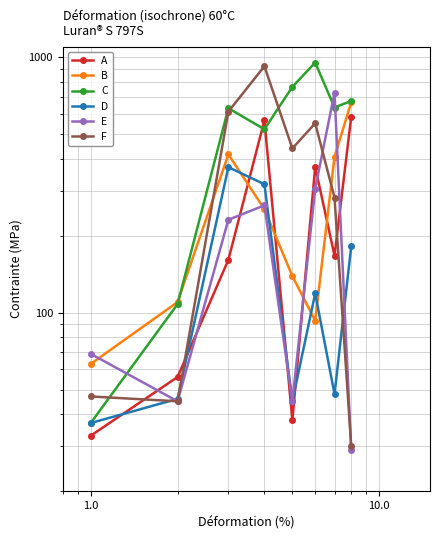

Count the number of data series in this chart.

6